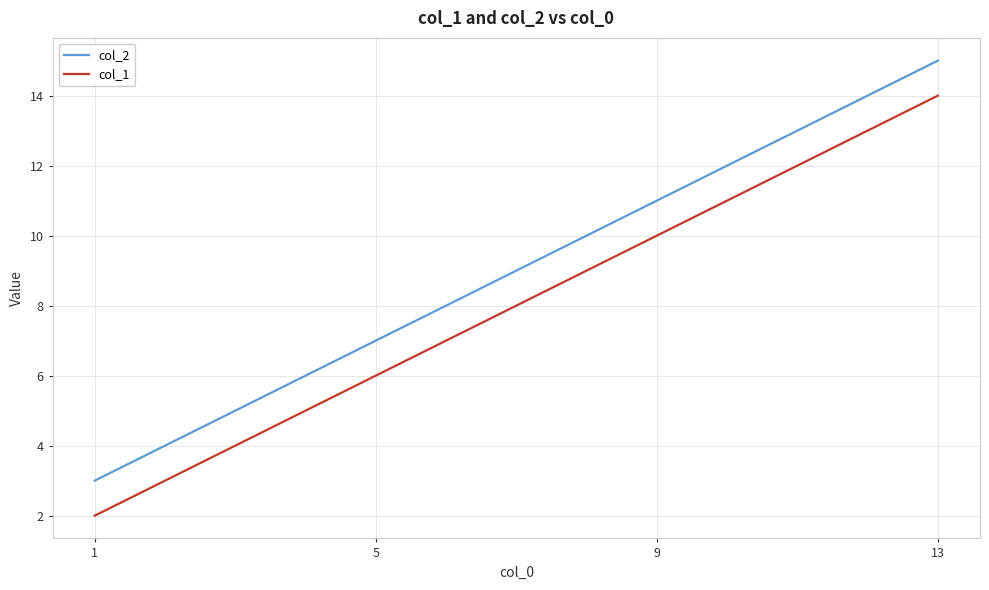

True or false: col_2 has more than 2 points higher than both neighbors.

False